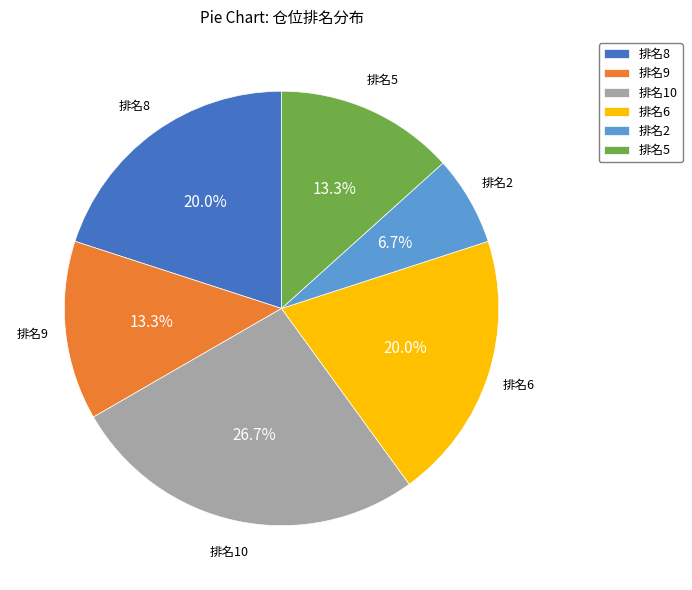

Is there a majority slice in this chart?

No